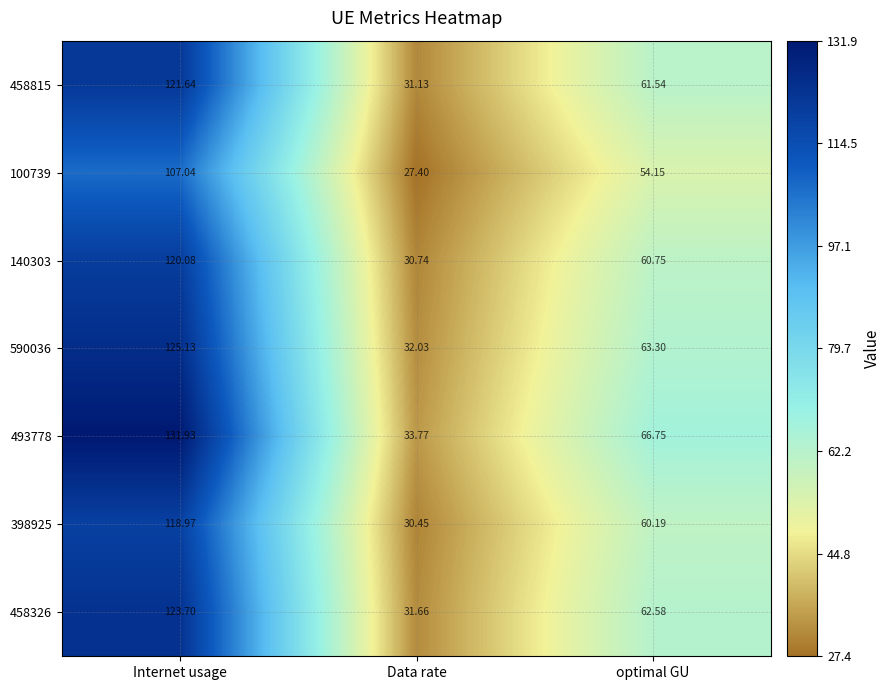

How many distinct data groups are displayed?

7